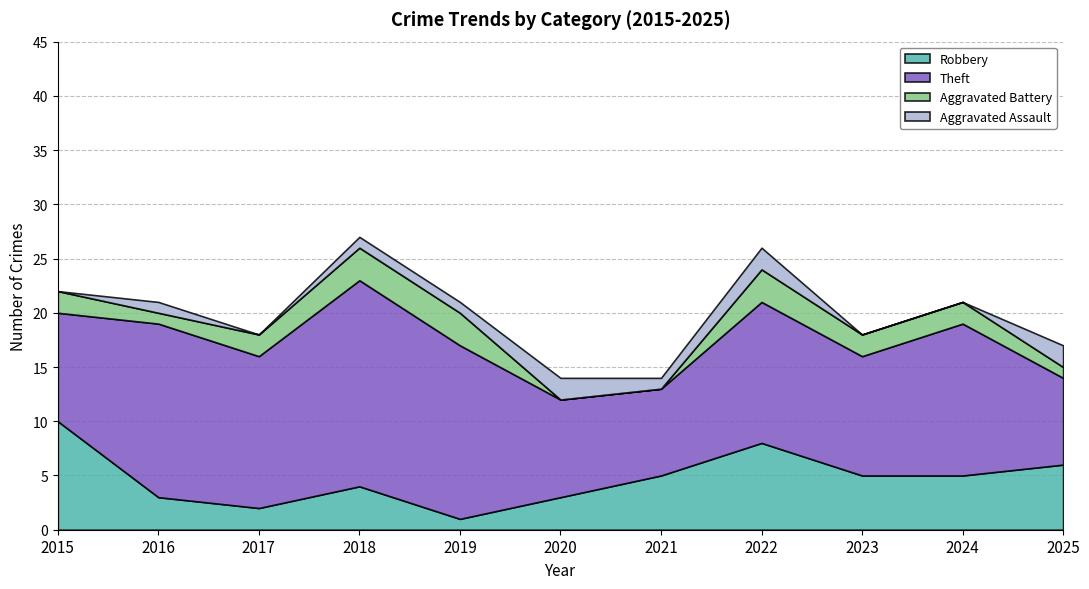

Which label corresponds to the largest value in the chart?

2018